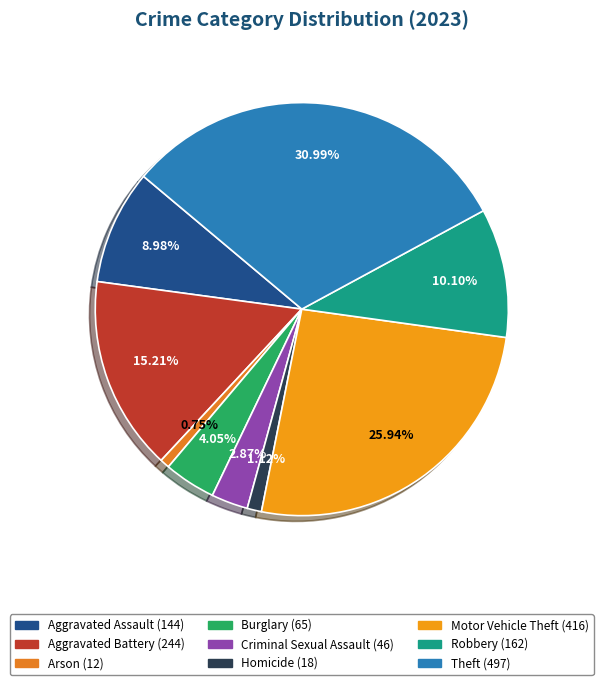

Is the sum of Burglary and Robbery greater than half?

No